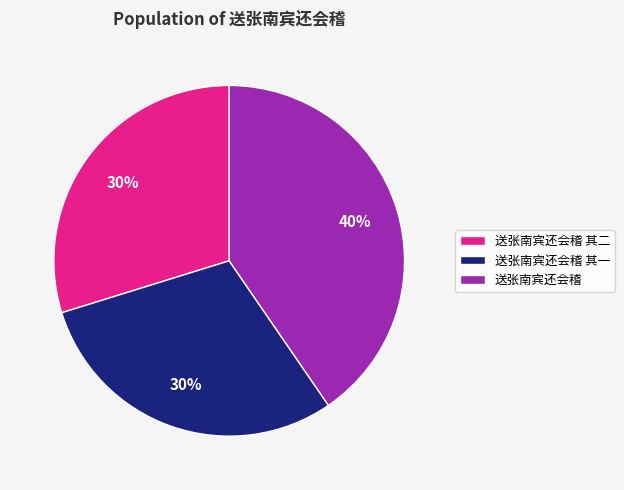

What percentage is the 送张南宾还会稽 其一 slice, to the nearest percent?

30%